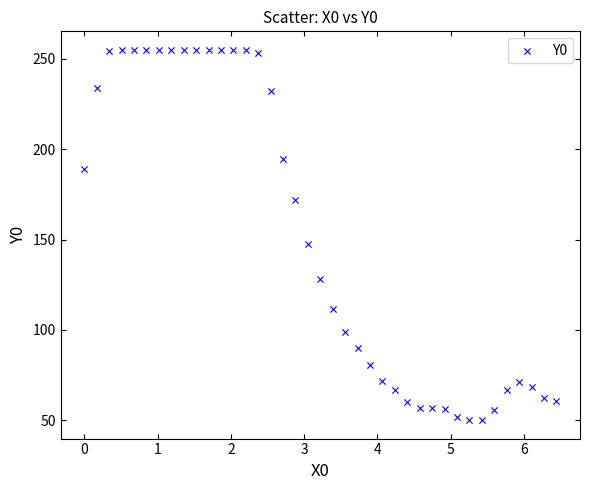

What is the range of Y values (max minus min)?

204.9